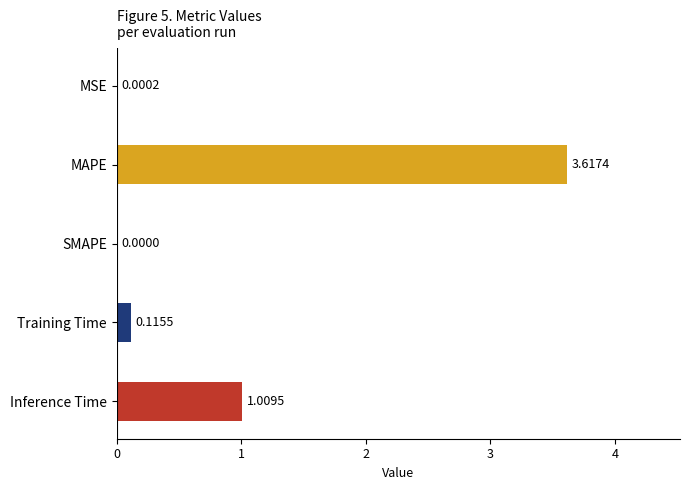

At which category does the chart reach its peak across all series?

MAPE